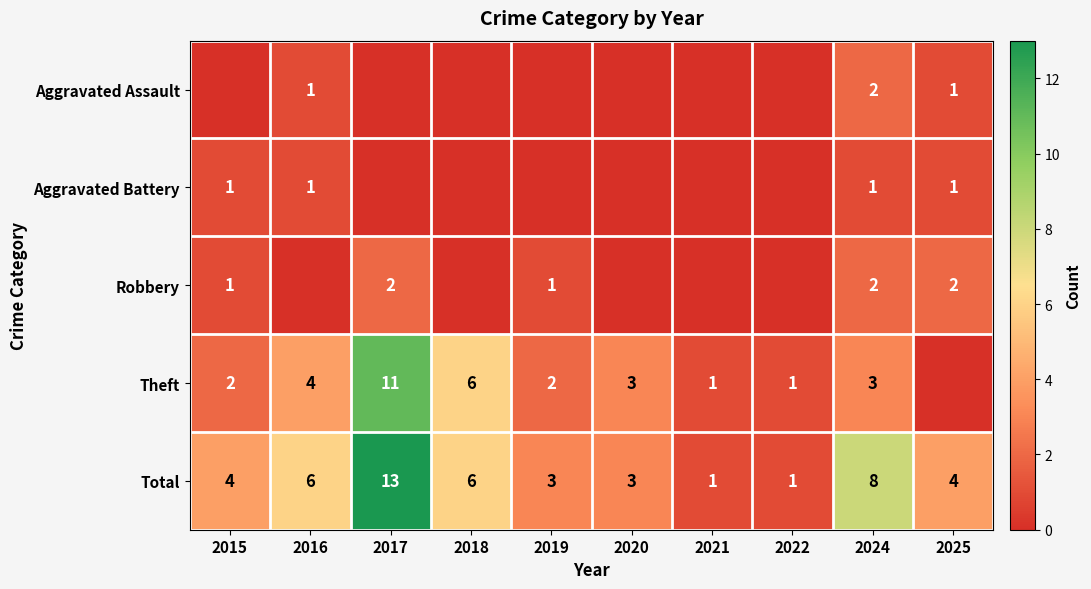

The Aggravated Battery series shows 1 at 2024. True or false?

True